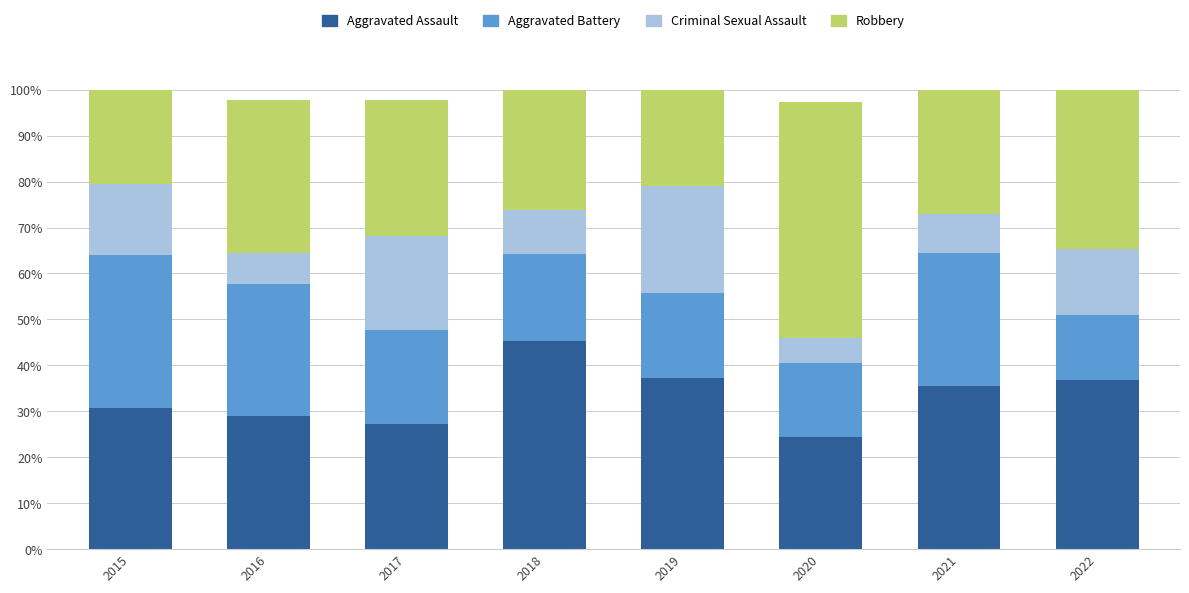

What is the total value across all series at 2015?

100.0